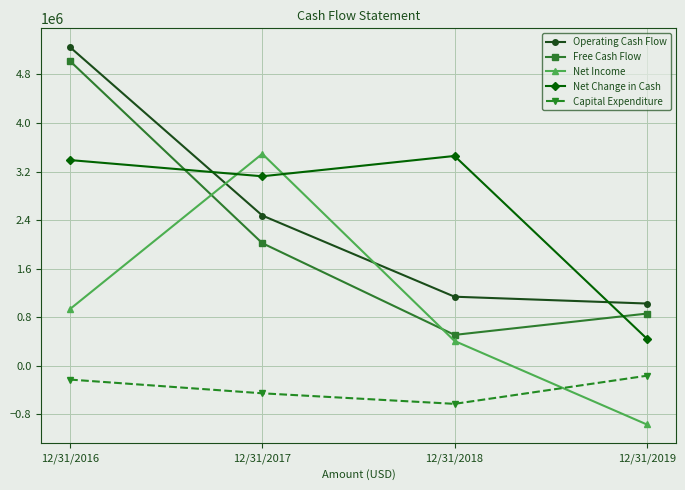

Does the chart display data point markers on the line(s)?

Yes